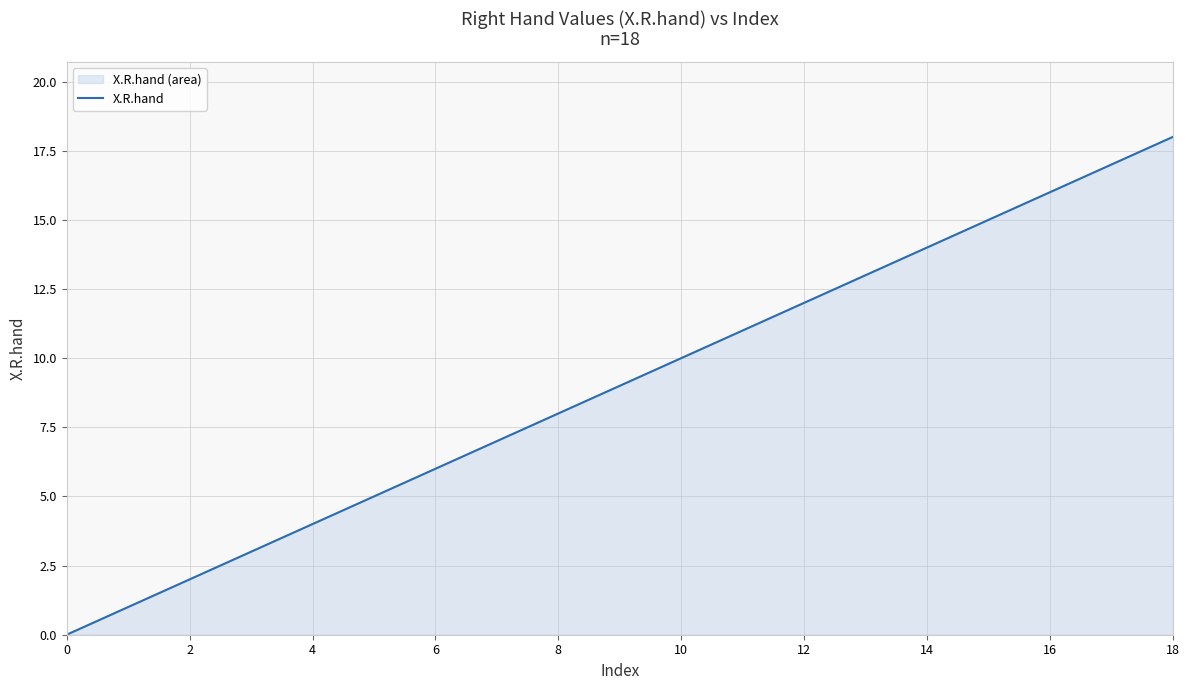

What is the maximum value shown in the chart?

18